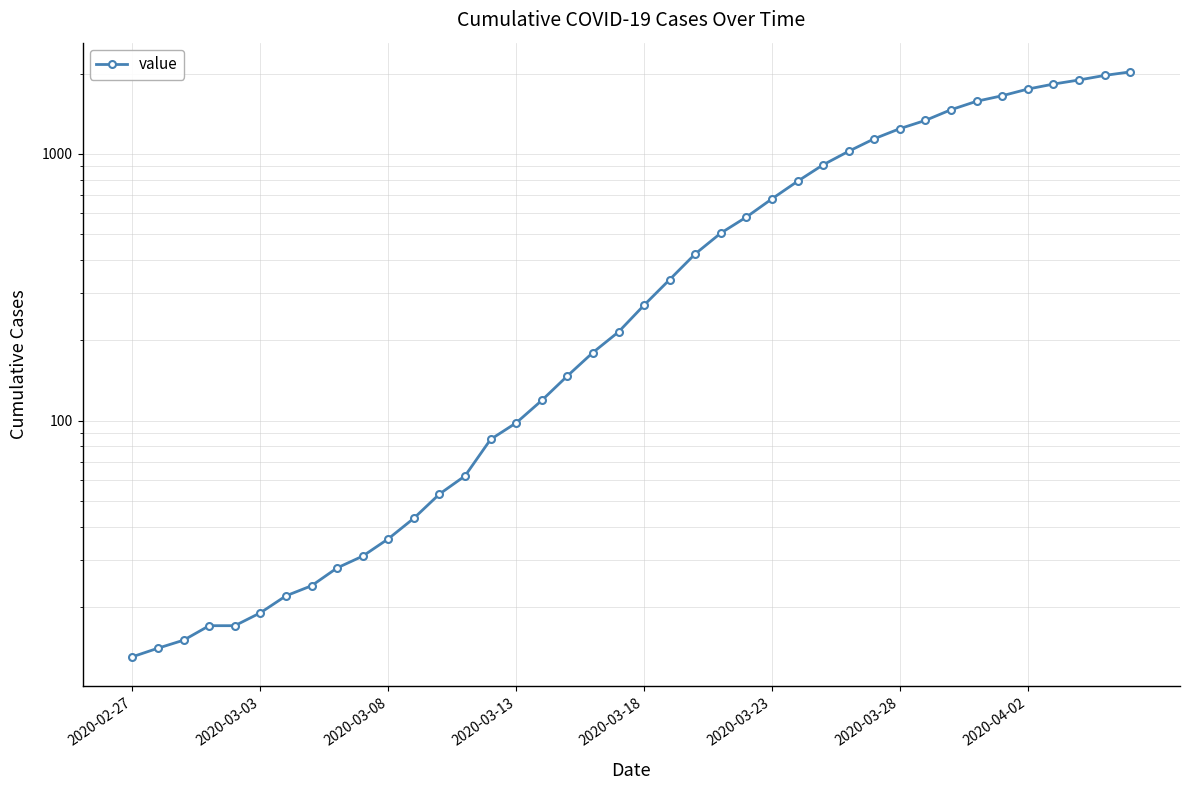

Does the chart have visible grid lines?

Yes